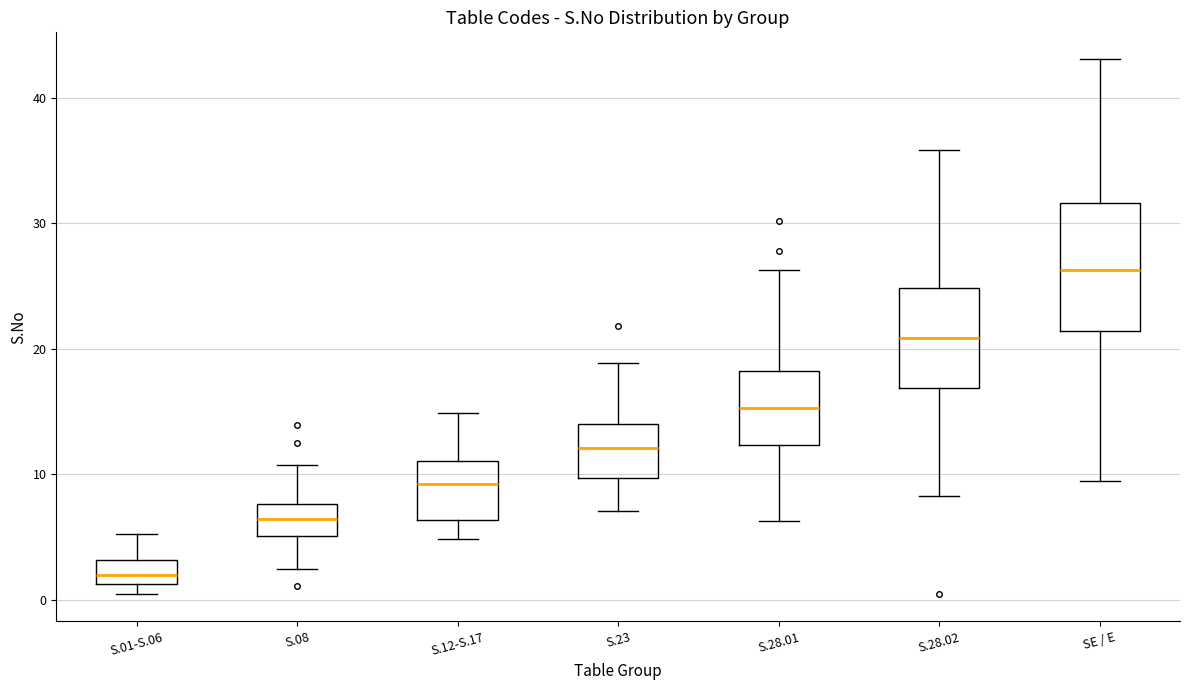

Which box's median line is the lowest?

S.01-S.06